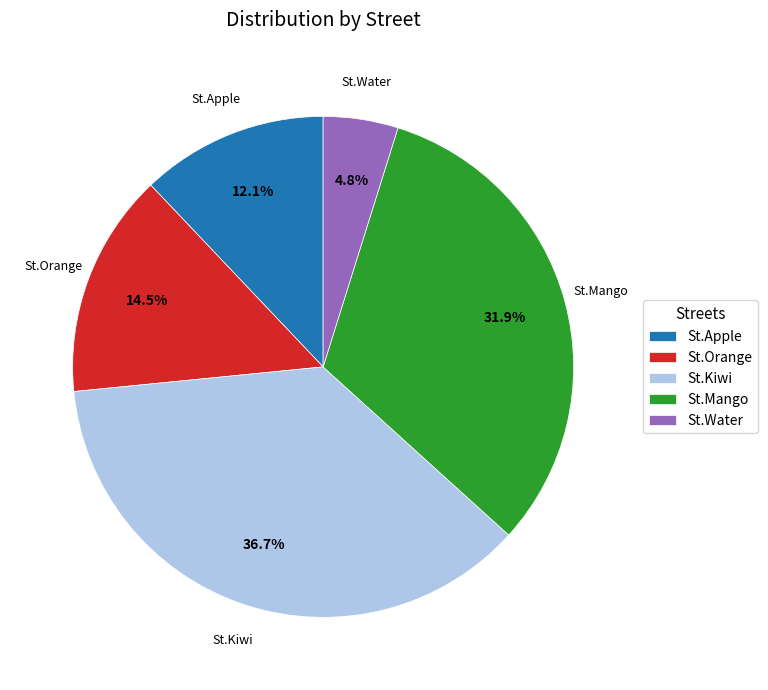

To the nearest percent, what is the average slice percentage?

20%